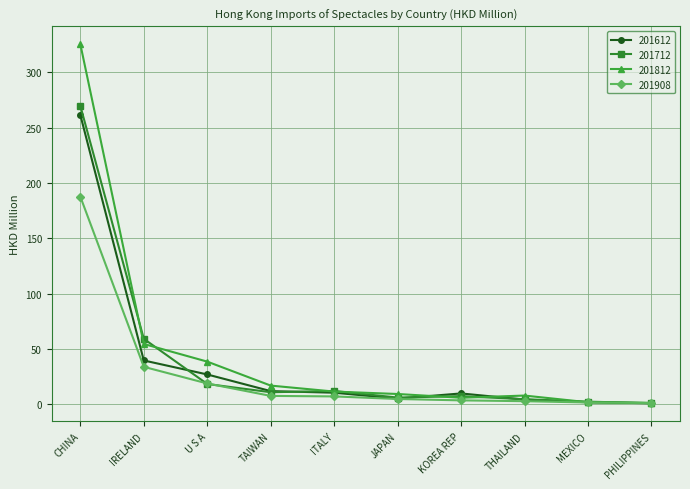

What is the highest value of the 201612 series?

261.6